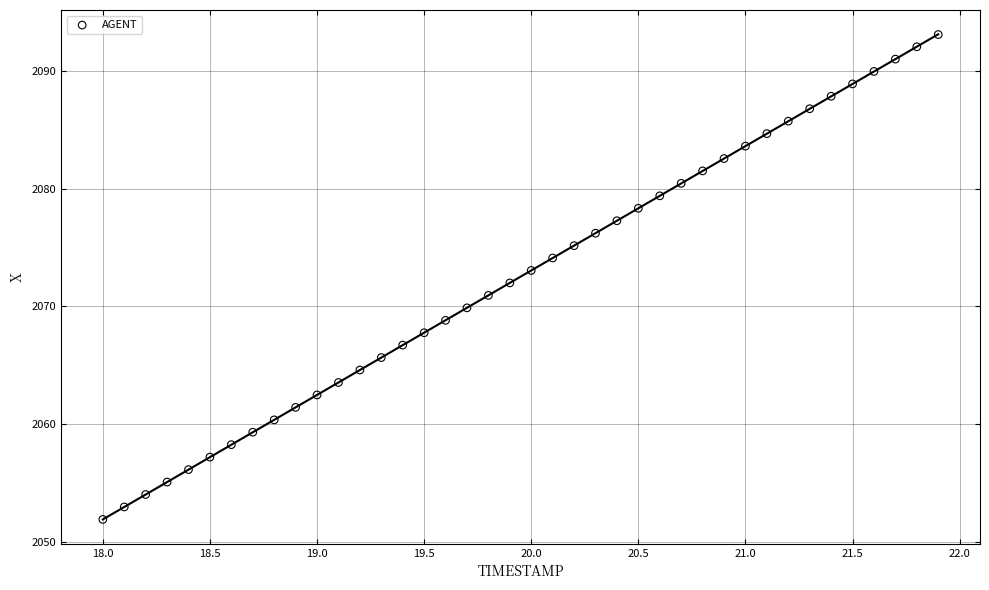

What is the range of X values (max minus min)?

3.9